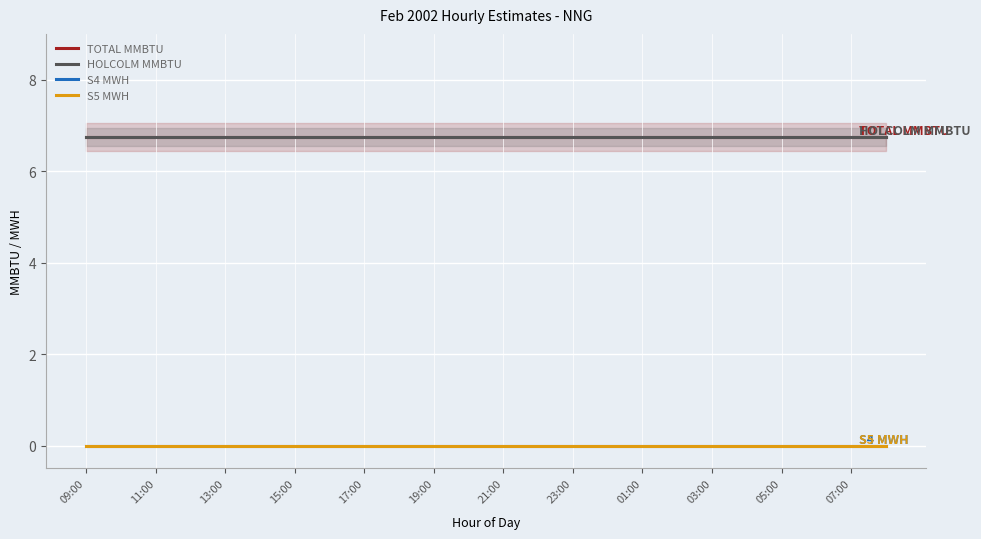

True or false: S4 MWH and S5 MWH intersect in this chart.

False